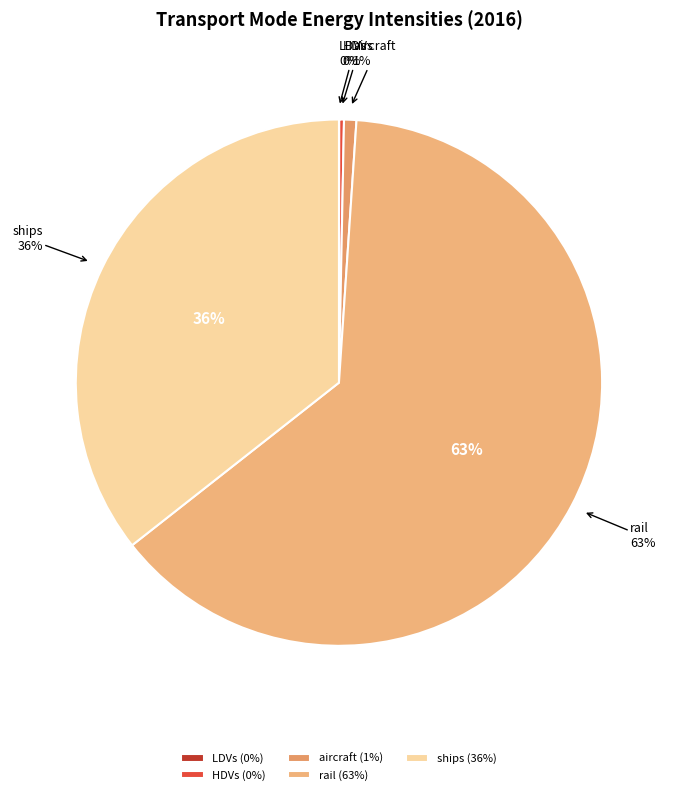

True or false: aircraft accounts for 1% of the total.

True